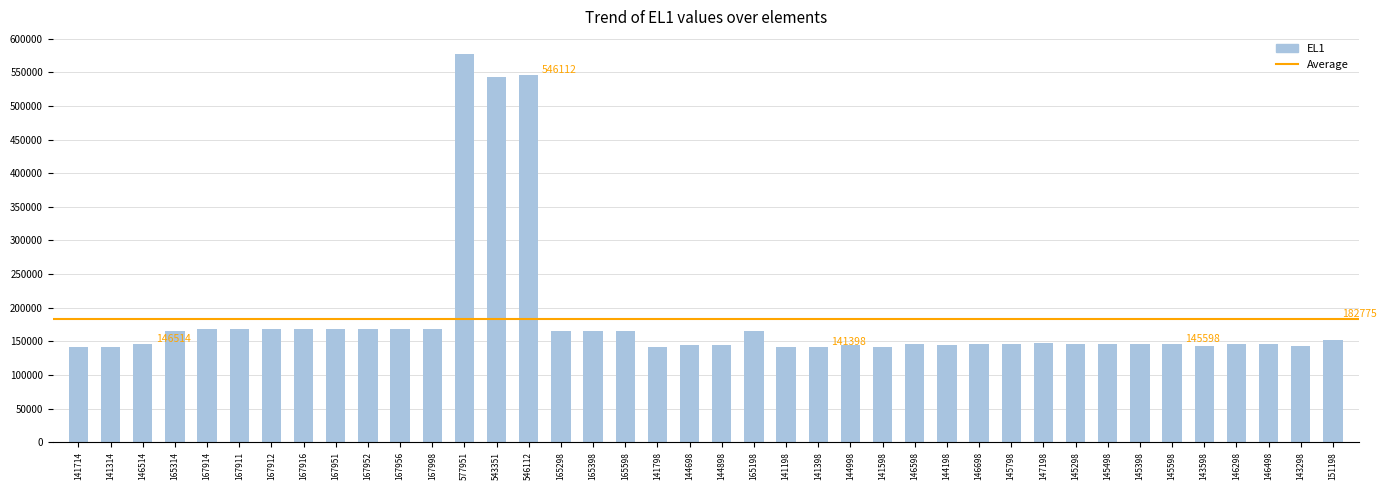

What is the label of the 34th bar from the right?

167912